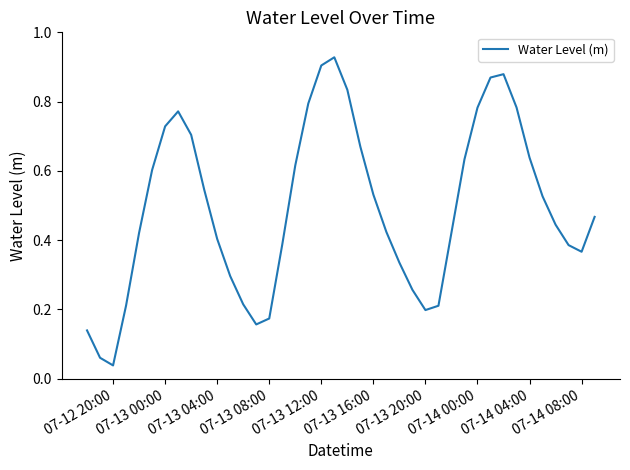

How many lines are shown in the chart?

1